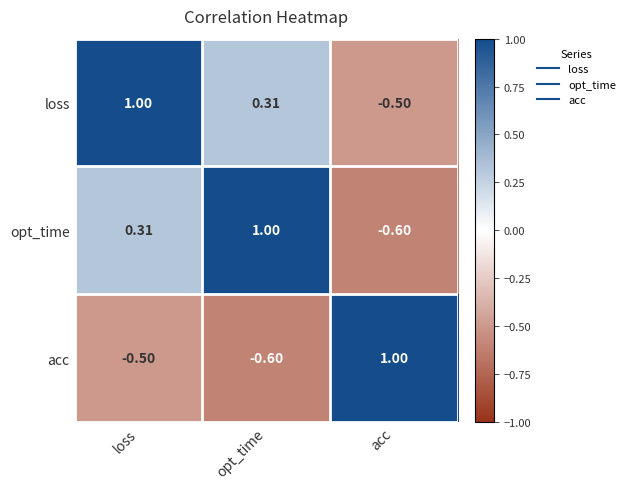

List the labels in order of loss value, smallest first.

acc, opt_time, loss